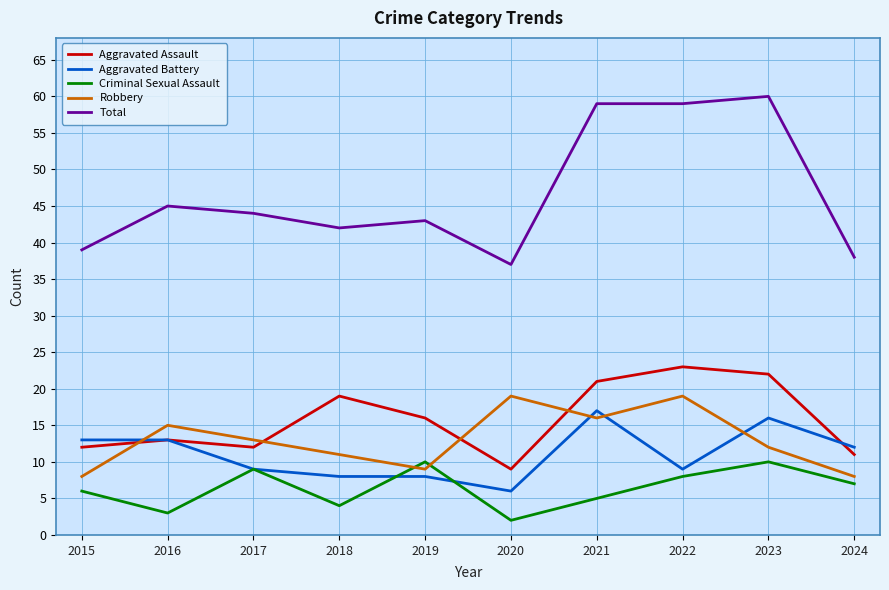

What is the highest value of the Total series?

60